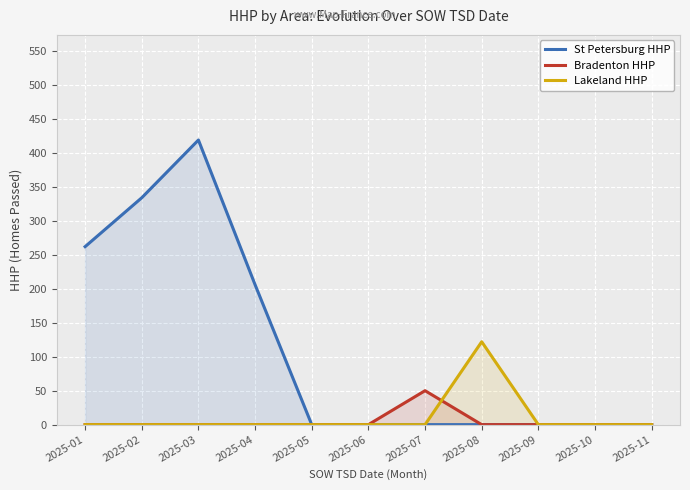

True or false: St Petersburg HHP has more than 0 points higher than both neighbors.

True